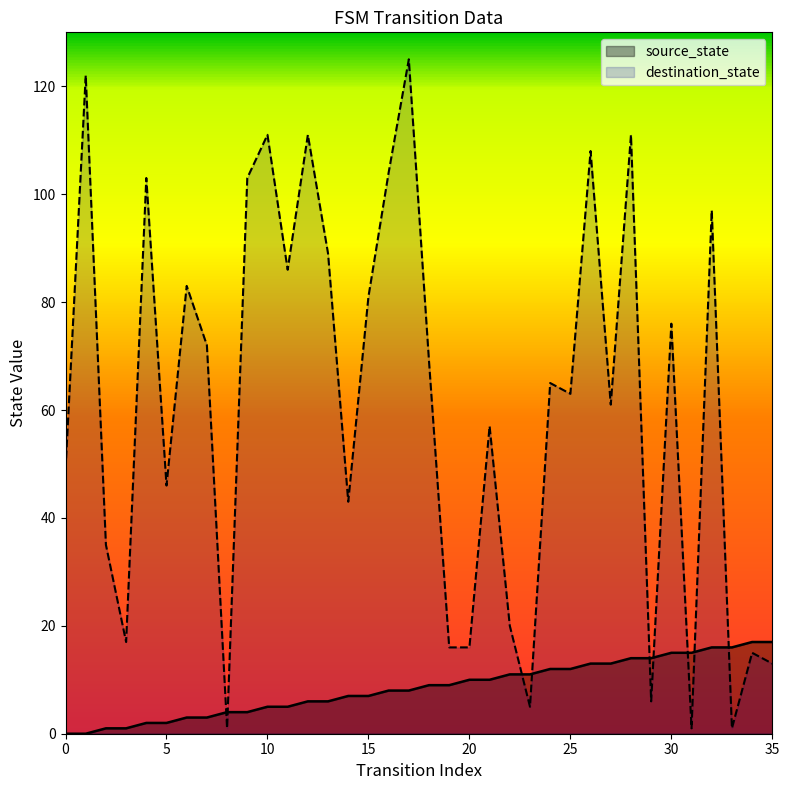

True or false: source_state and destination_state cross at least once.

True